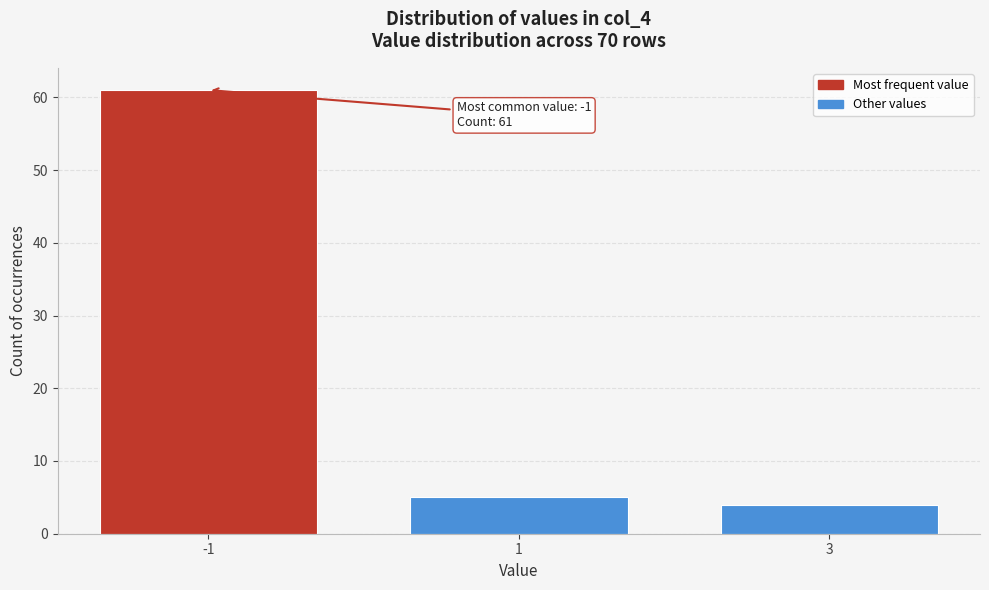

Reading left to right, what are all the values shown in this chart?

61	5	4